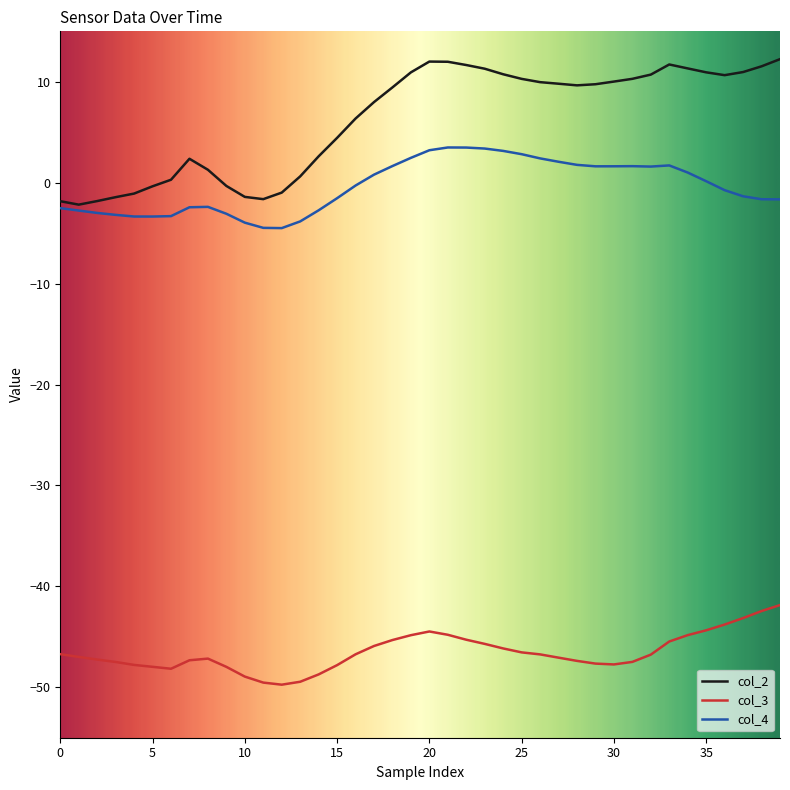

Which series has the largest range (max minus min)?

col_2